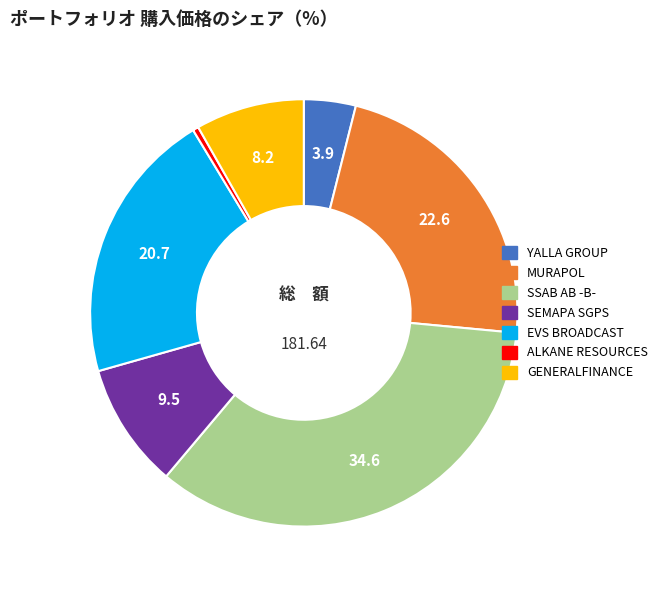

Rank the categories by value from highest to lowest.

SSAB AB -B-, MURAPOL, EVS BROADCAST, SEMAPA SGPS, GENERALFINANCE, YALLA GROUP, ALKANE RESOURCES